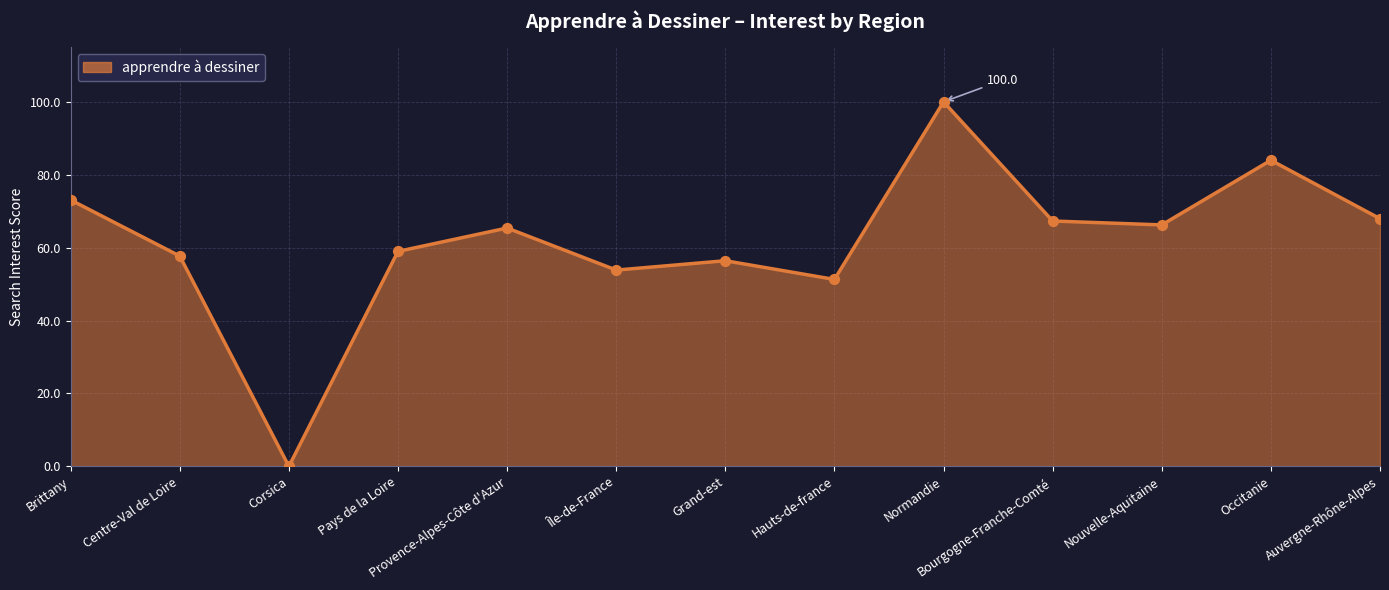

What is the change in value from Pays de la Loire to Nouvelle-Aquitaine?

+7.3